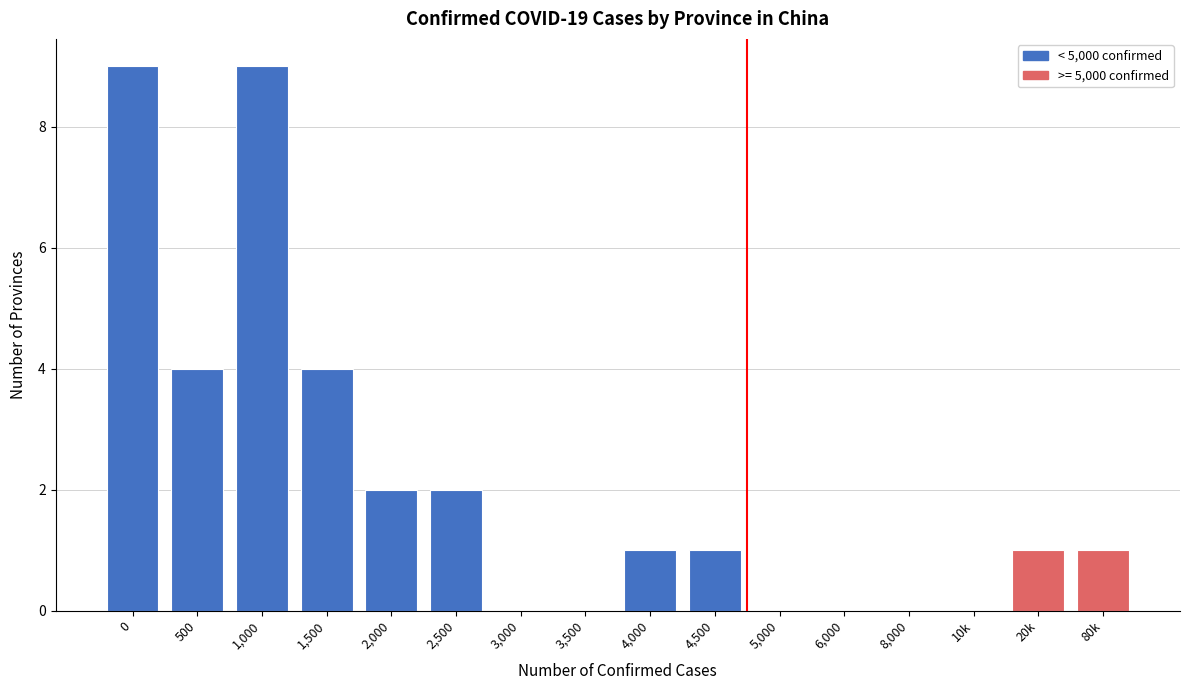

Reading left to right, extract all data points from this chart.

0=9	500=4	1,000=9	1,500=4	2,000=2	2,500=2	3,000=0	3,500=0	4,000=1	4,500=1	5,000=0	6,000=0	8,000=0	10k=0	20k=1	80k=1